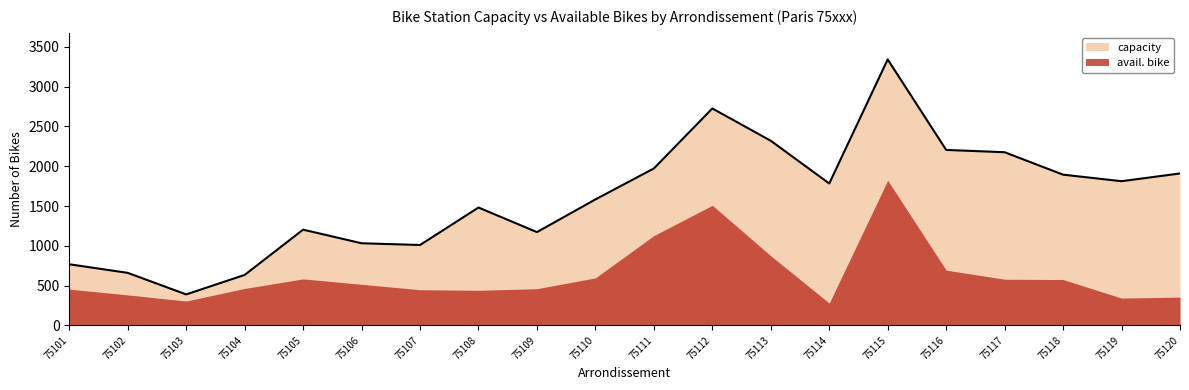

Where is the first local minimum?

75103